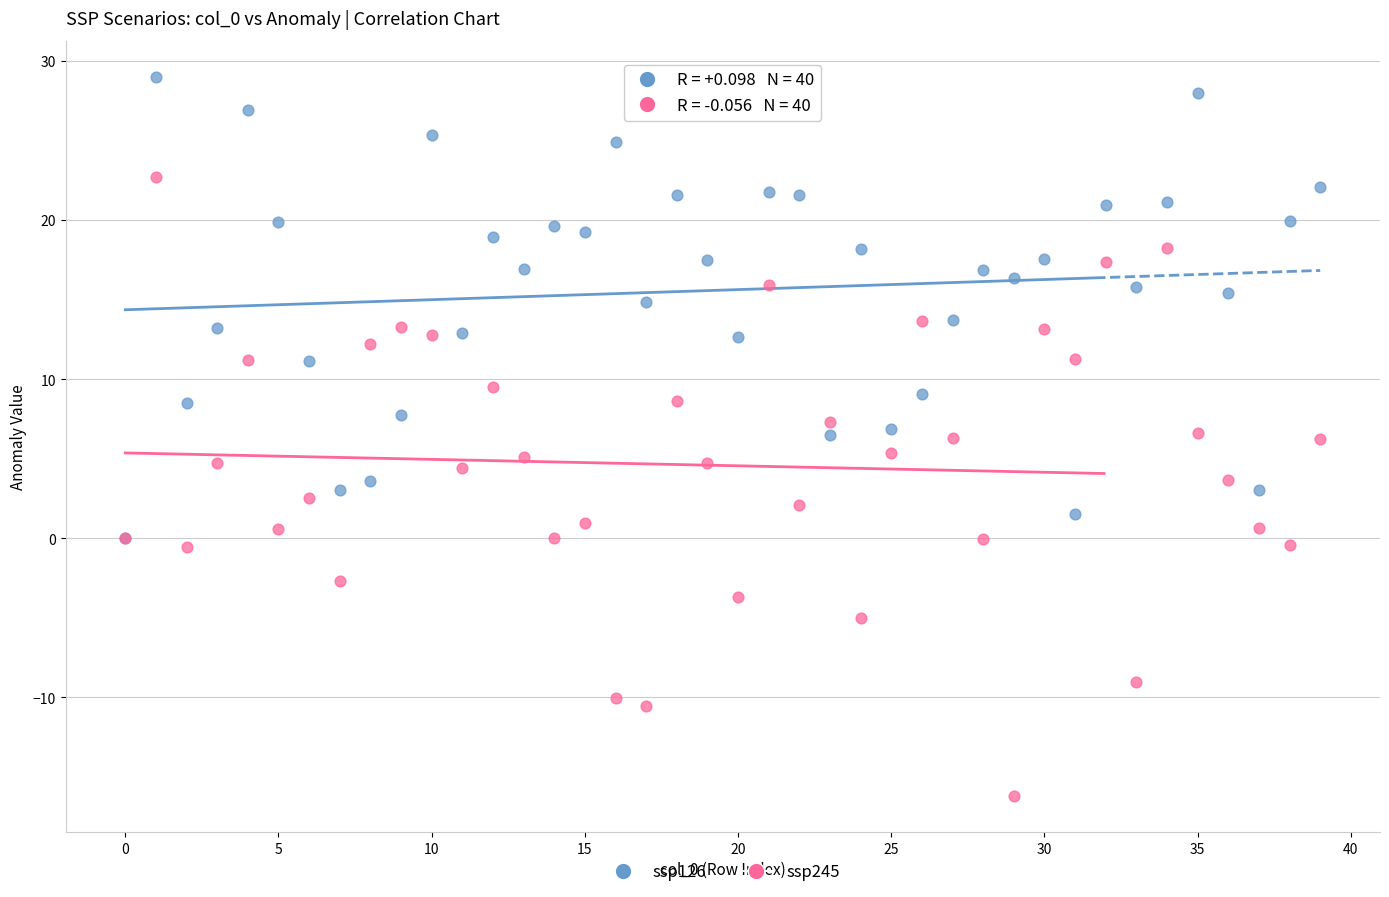

Which series has the widest spread of Y values?

ssp245